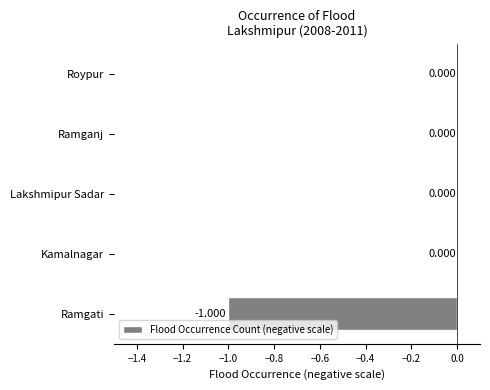

How many data points does each series have?

5